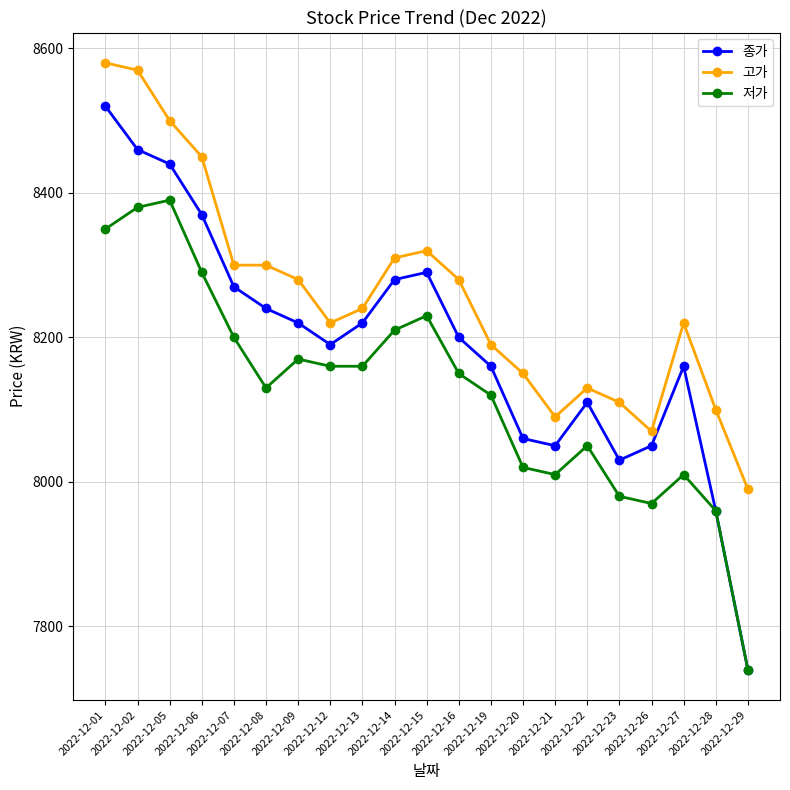

What is the difference between the 고가 values at 2022-12-12 and 2022-12-13?

20